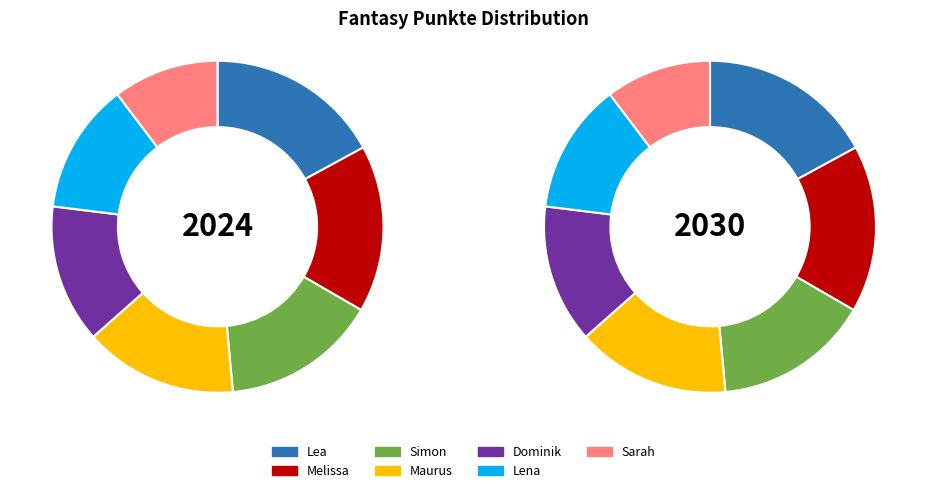

Is Melissa the majority of the pie?

No